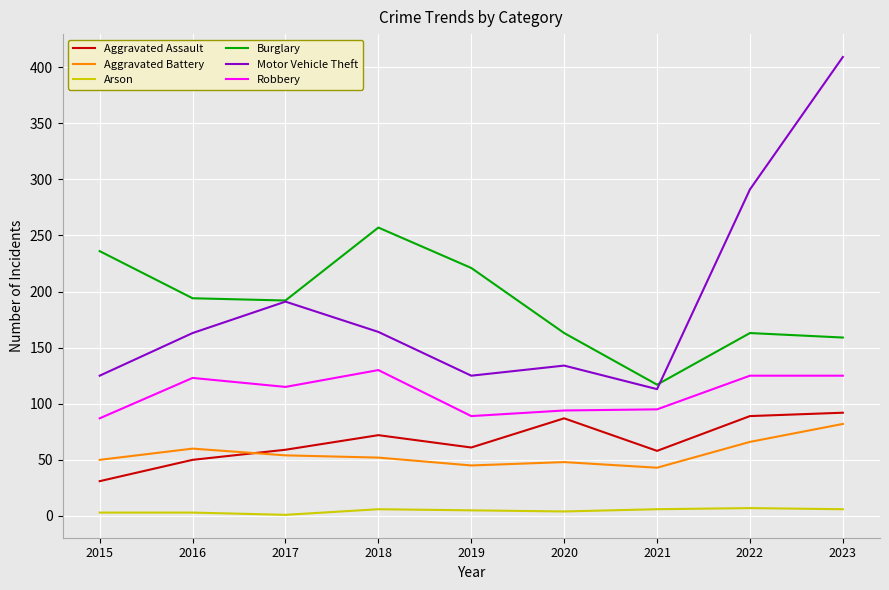

True or false: Motor Vehicle Theft has a value of 688 at 2023.

False